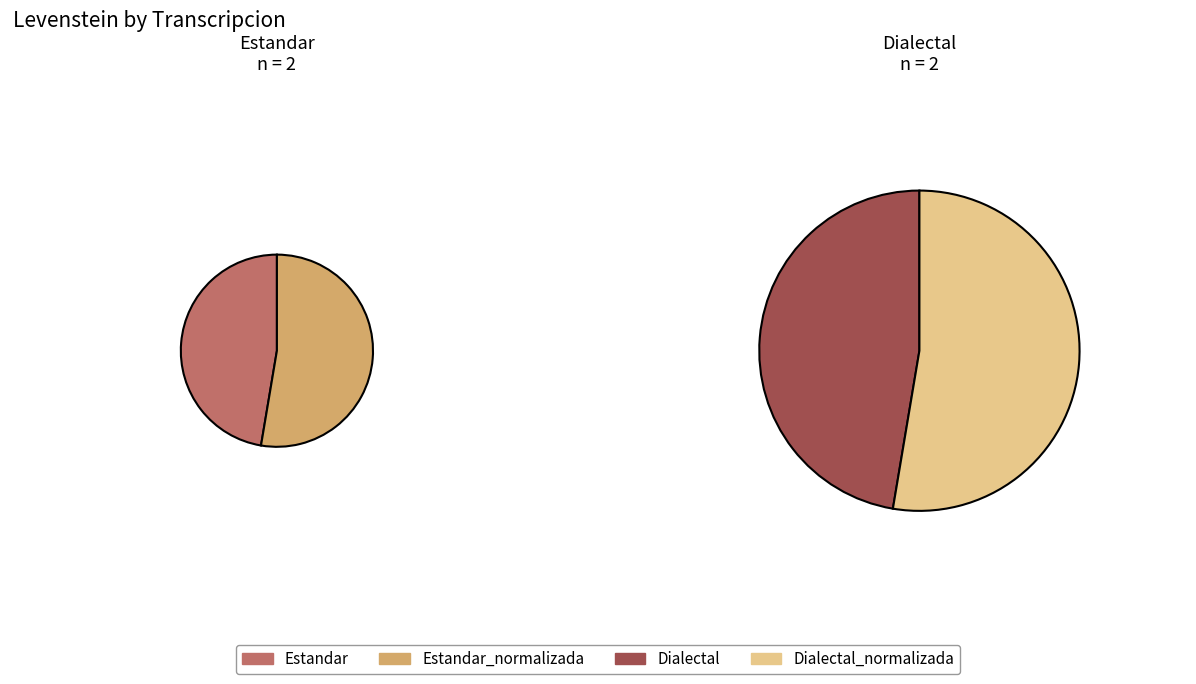

How much of the chart is everything except Estandar?

76.3%